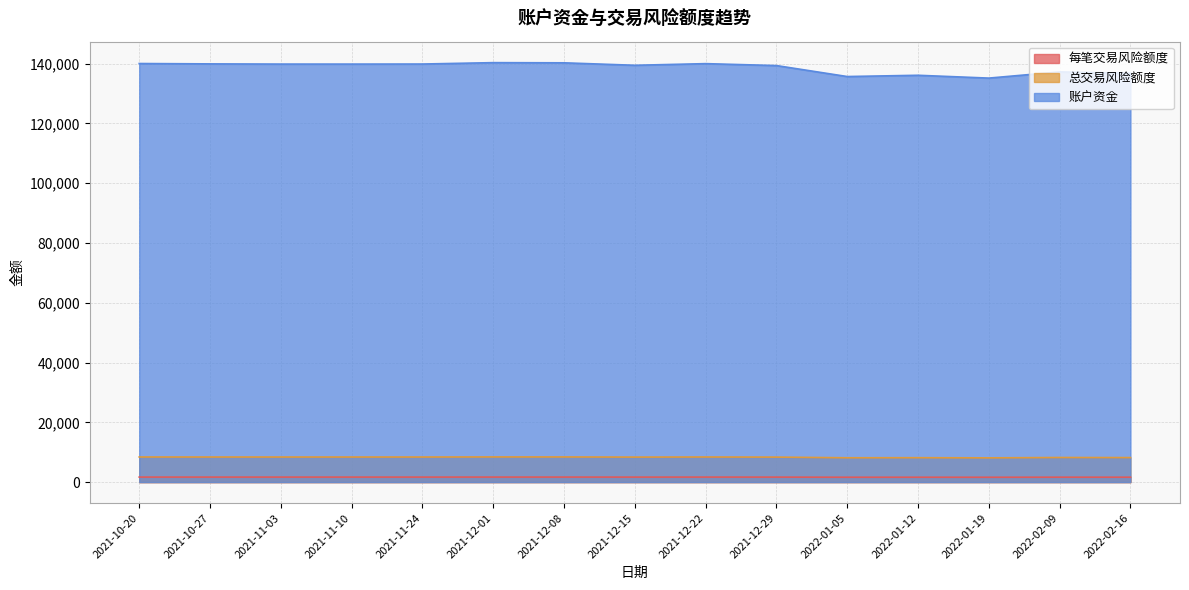

Which series has the widest spread of values?

账户资金